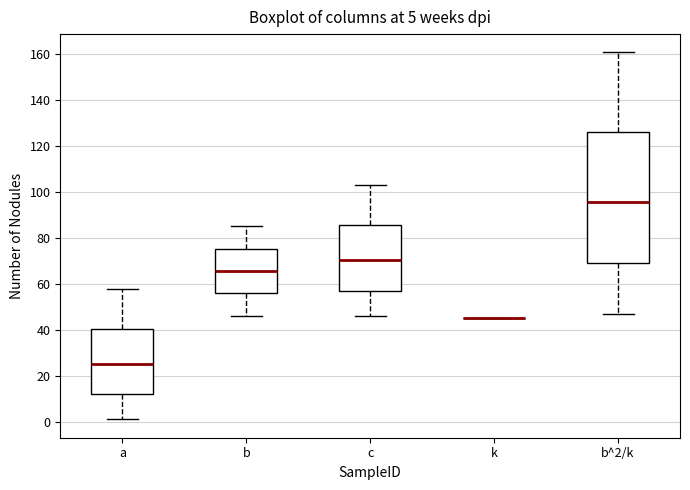

Comparing the boxes themselves (not the whiskers), which one is the tallest?

b^2/k